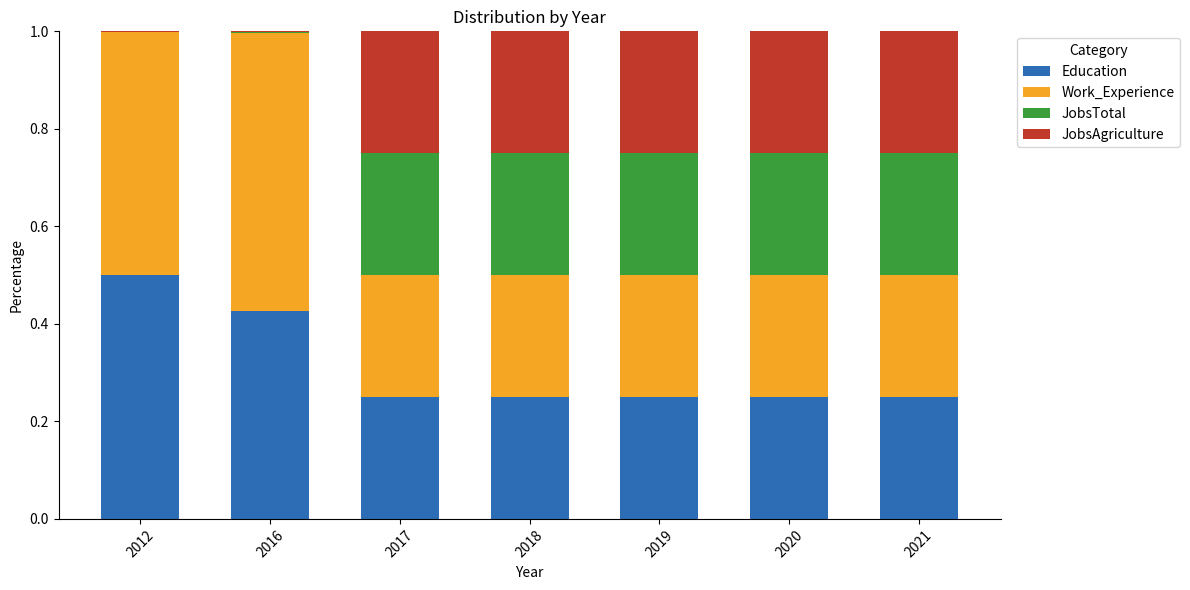

What is the total value across all series at 2020?

1.0